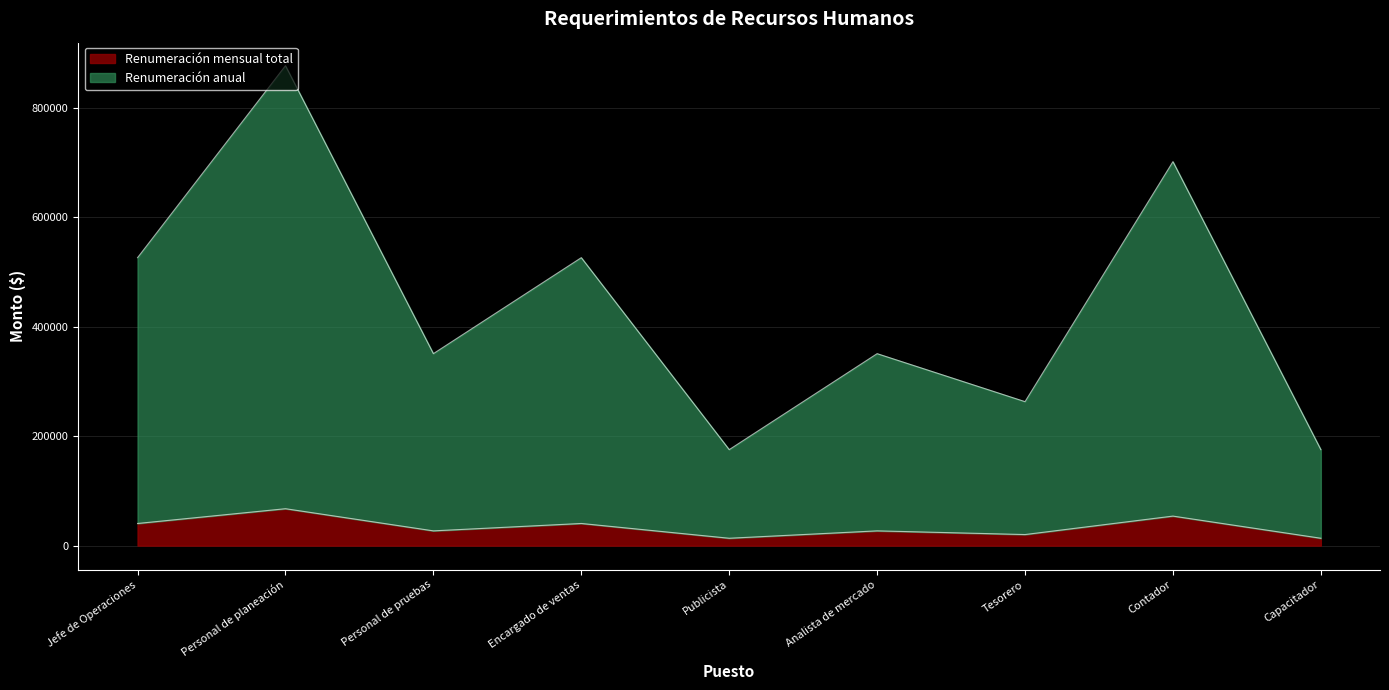

What is the value of the Renumeración anual point at the 2nd from the left?

877500